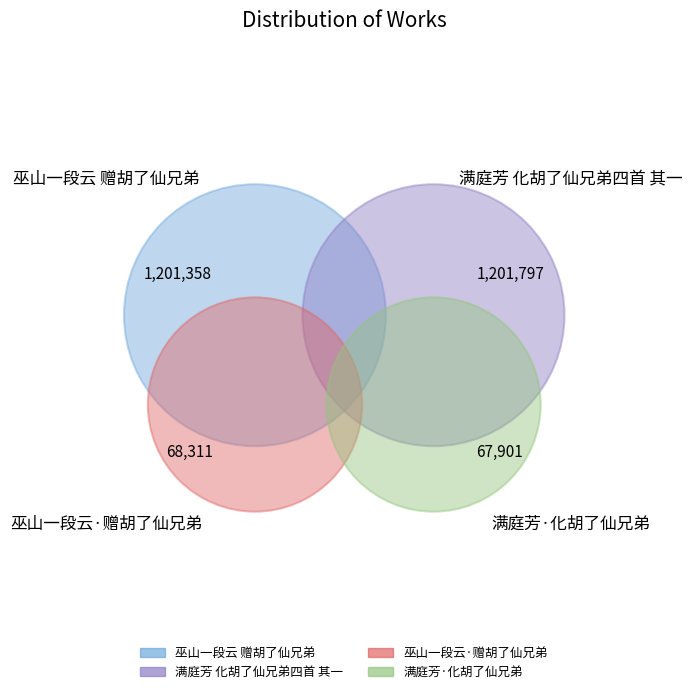

Which has a higher value, 巫山一段云 赠胡了仙兄弟 or 巫山一段云·赠胡了仙兄弟?

巫山一段云 赠胡了仙兄弟